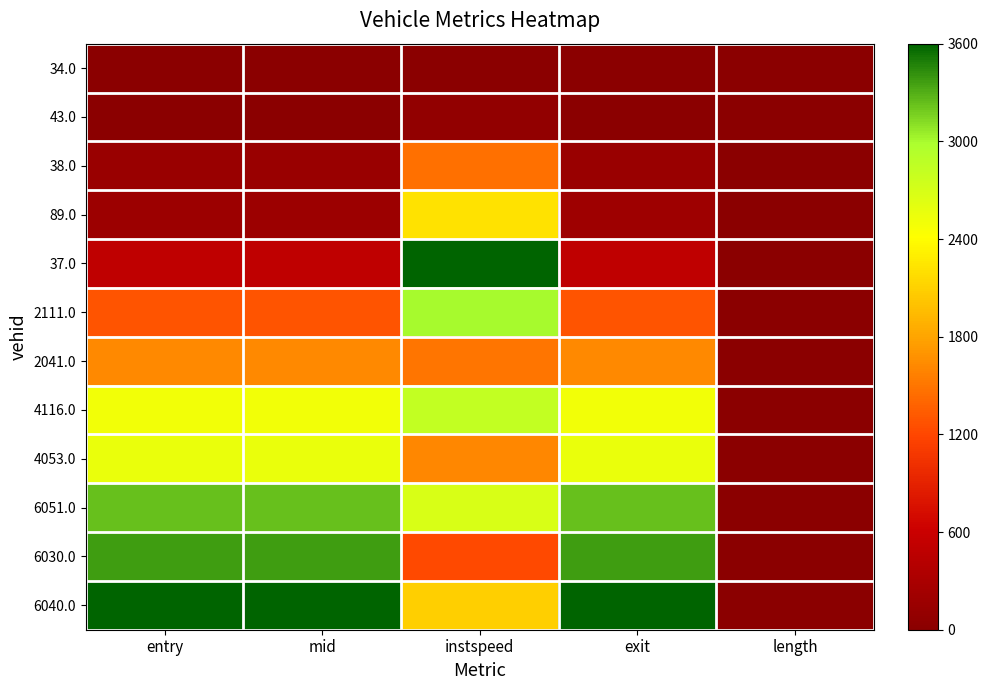

Reading right to left, extract all data points from this chart.

34.0: length=0.0	exit=0.0	instspeed=0.0	mid=0.0	entry=0.0
43.0: length=0.0	exit=11.3	instspeed=83.4	mid=0.9	entry=0.9
38.0: length=0.0	exit=151.2	instspeed=1471.8	mid=144.8	entry=145.1
89.0: length=0.0	exit=195.9	instspeed=2214.8	mid=182.0	entry=182.1
37.0: length=0.0	exit=505.7	instspeed=3600.0	mid=505.9	entry=506.2
2111.0: length=0.0	exit=1287.3	instspeed=2997.2	mid=1287.4	entry=1287.5
2041.0: length=0.0	exit=1625.7	instspeed=1503.7	mid=1625.8	entry=1625.9
4116.0: length=0.0	exit=2492.3	instspeed=2838.3	mid=2492.5	entry=2492.6
4053.0: length=0.0	exit=2551.3	instspeed=1613.4	mid=2551.5	entry=2551.5
6051.0: length=0.0	exit=3229.2	instspeed=2683.0	mid=3229.5	entry=3229.5
6030.0: length=0.0	exit=3371.3	instspeed=1216.4	mid=3371.7	entry=3371.7
6040.0: length=0.0	exit=3600.0	instspeed=2085.9	mid=3600.0	entry=3600.0